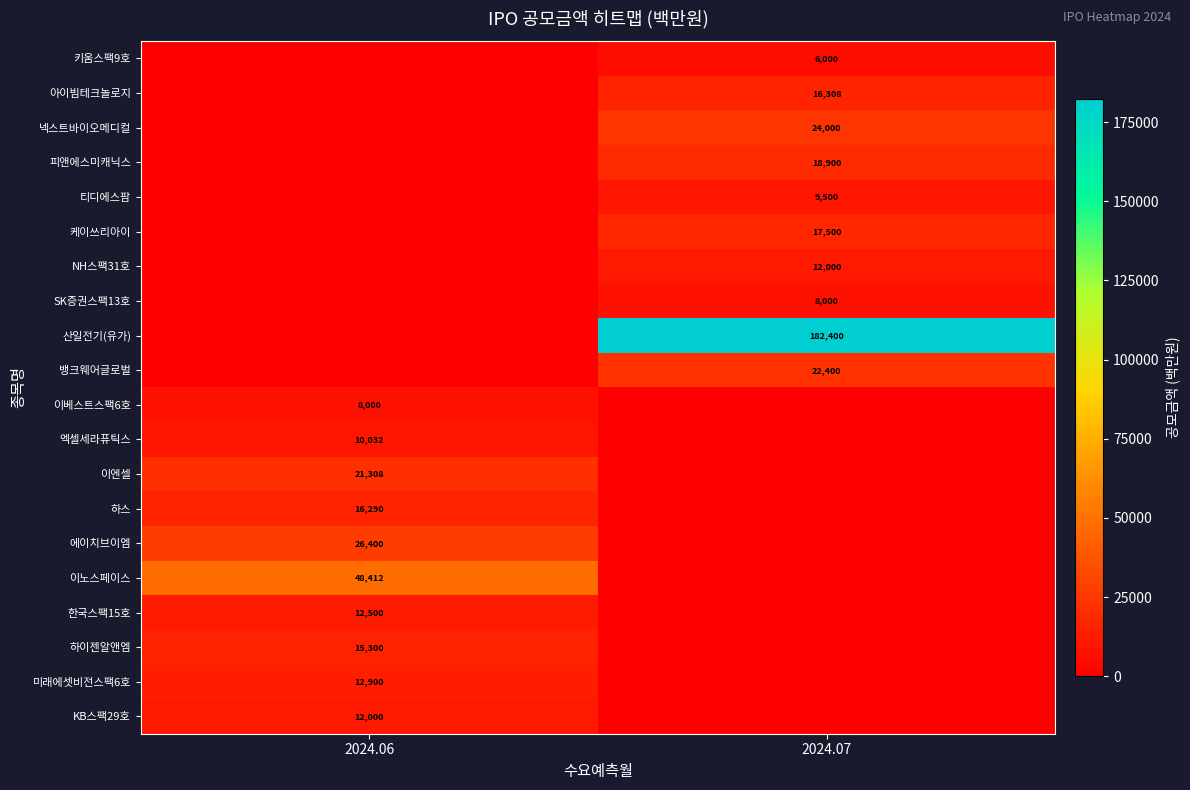

The 이베스트스팩6호 series shows 1732 at 2024.06. True or false?

False